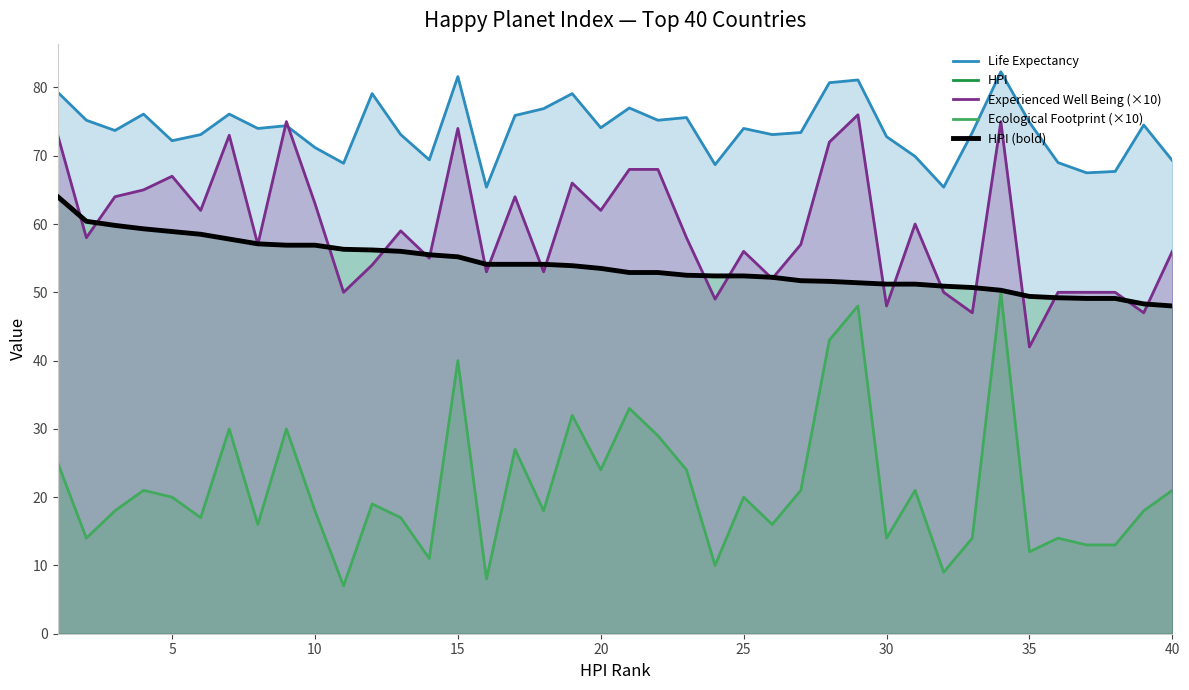

How many lines are shown in the chart?

5